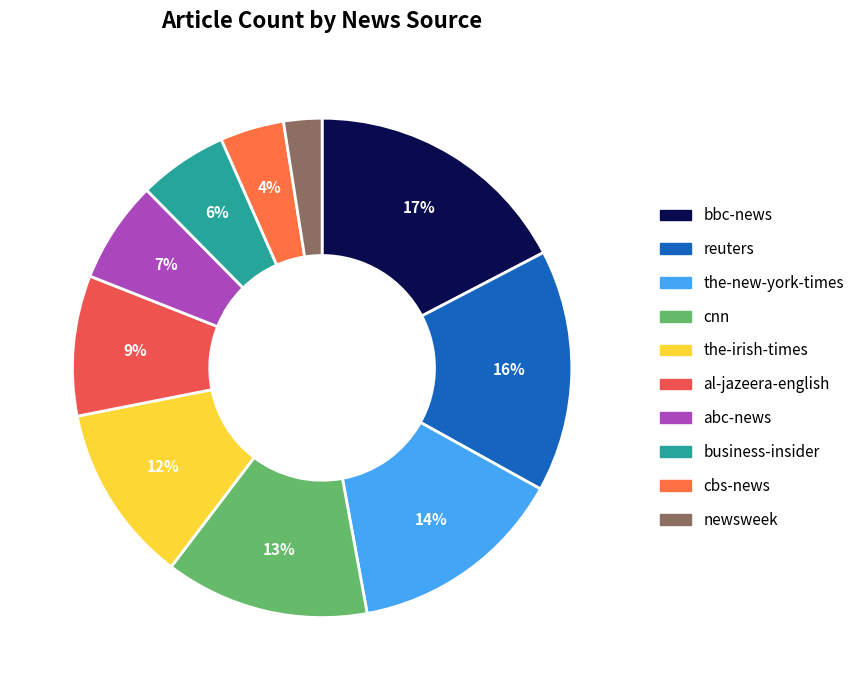

How much of the chart is everything except business-insider?

94.2%